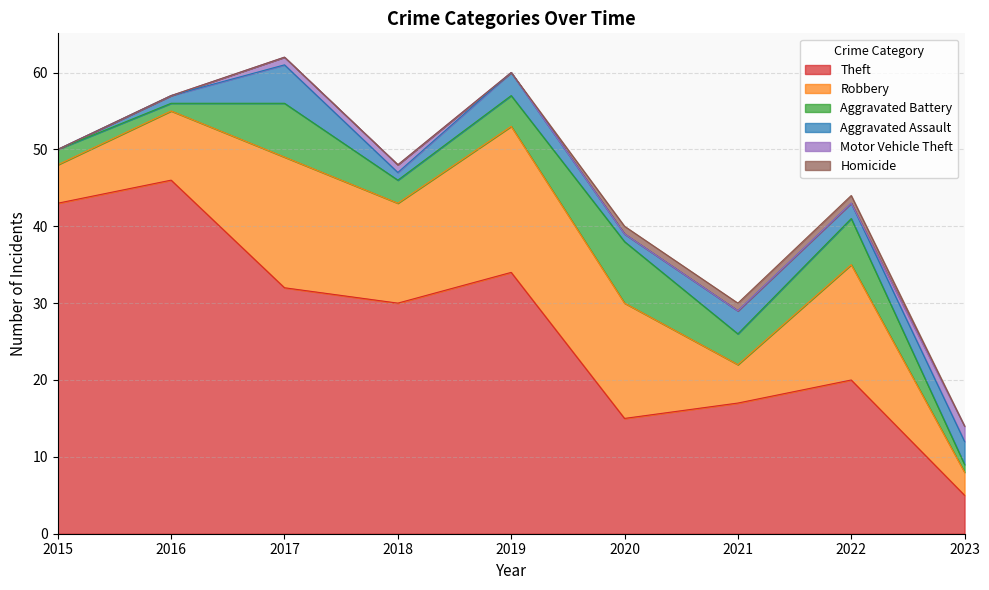

Reading right to left, extract all data points from this chart.

Theft: 5	20	17	15	34	30	32	46	43
Robbery: 3	15	5	15	19	13	17	9	5
Aggravated Battery: 1	6	4	8	4	3	7	1	2
Aggravated Assault: 3	2	3	1	3	1	5	1	0
Motor Vehicle Theft: 2	0	0	0	0	1	1	0	0
Homicide: 0	1	1	1	0	0	0	0	0